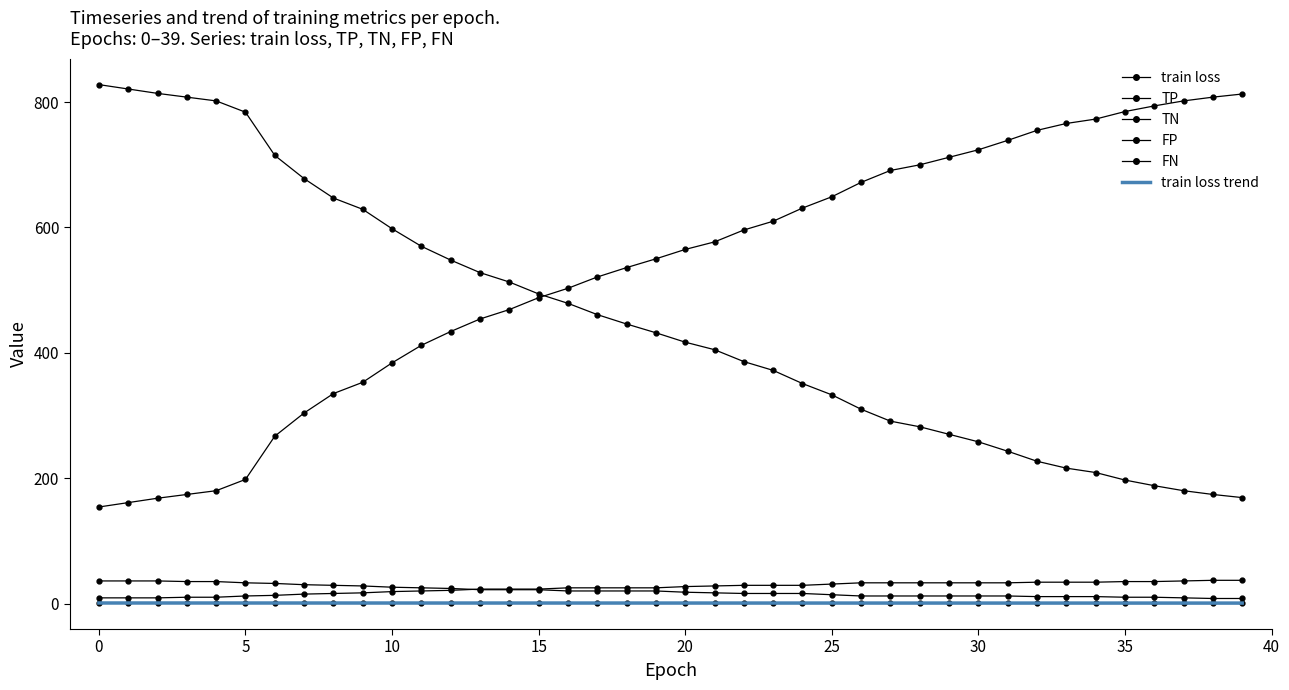

Does the chart have visible grid lines?

No